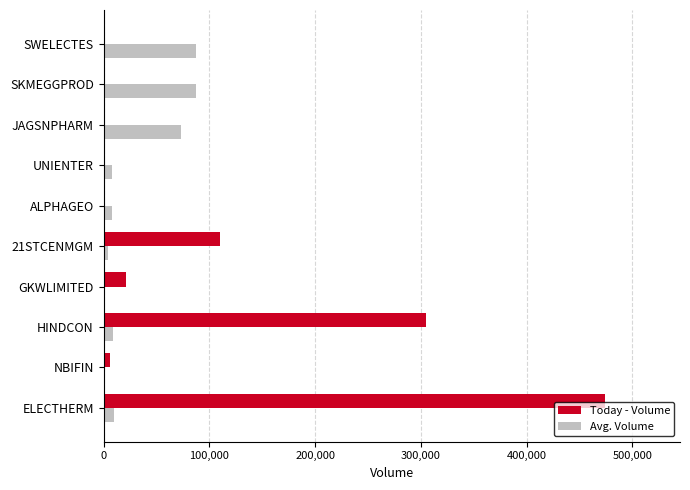

Which series has the largest total across all categories?

Today - Volume